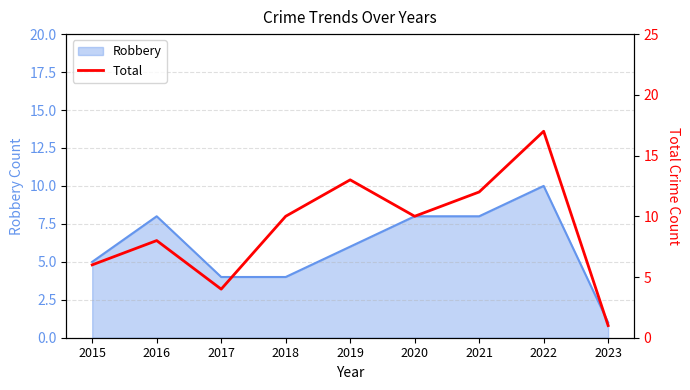

What is the highest value of the Robbery series?

10